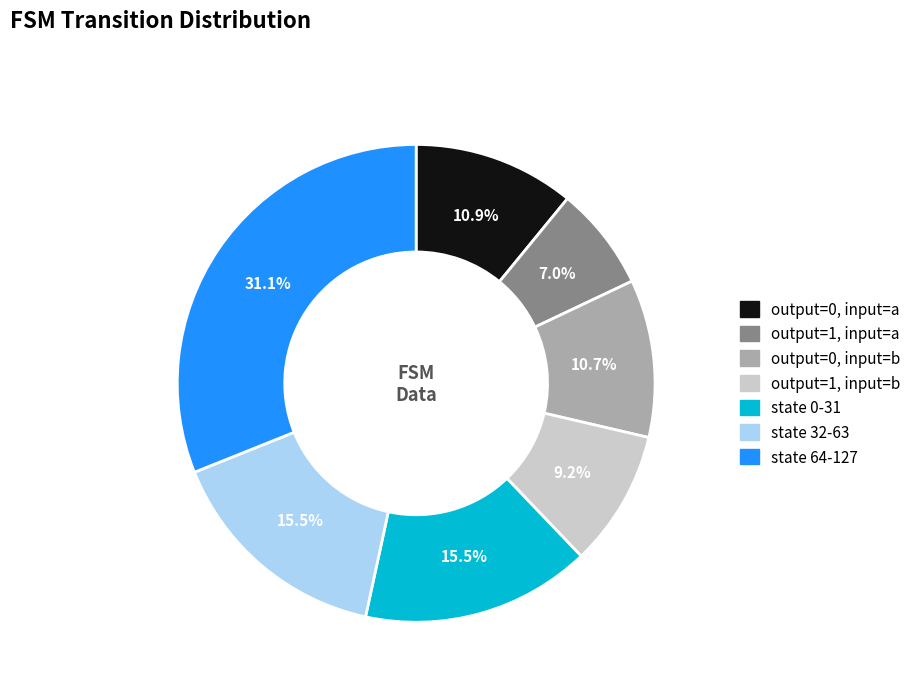

Do state 64-127 and state 0-31 together represent more than half of the pie?

No